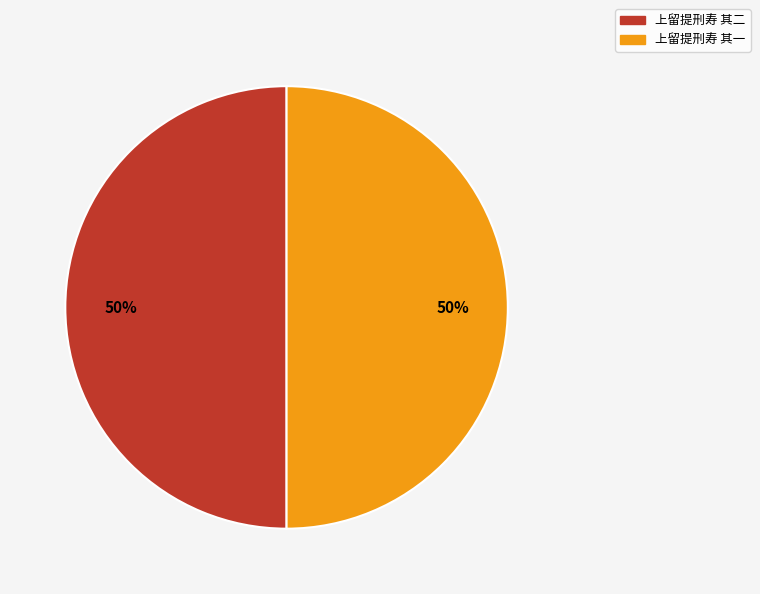

Count the number of slices in the pie.

2